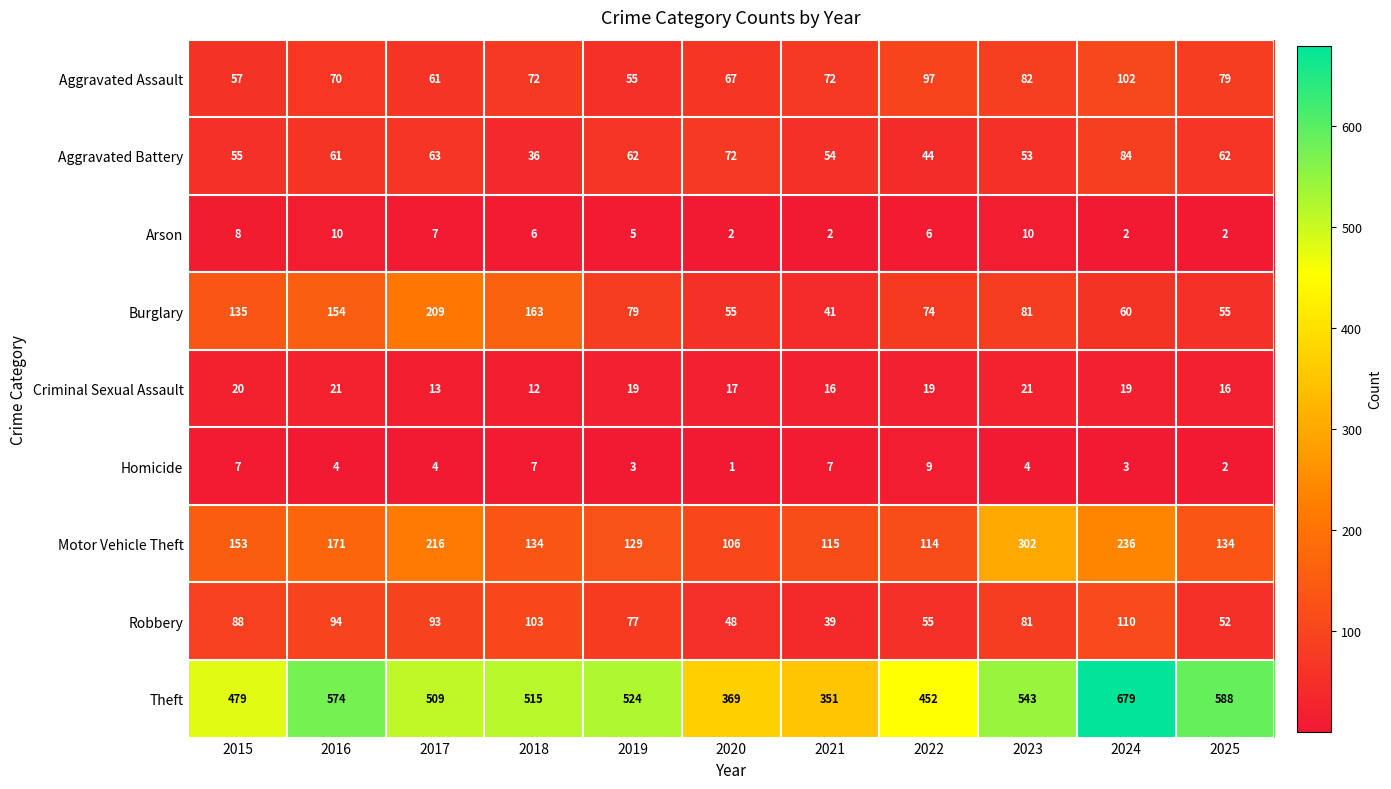

Which label corresponds to the smallest value in the chart?

2020